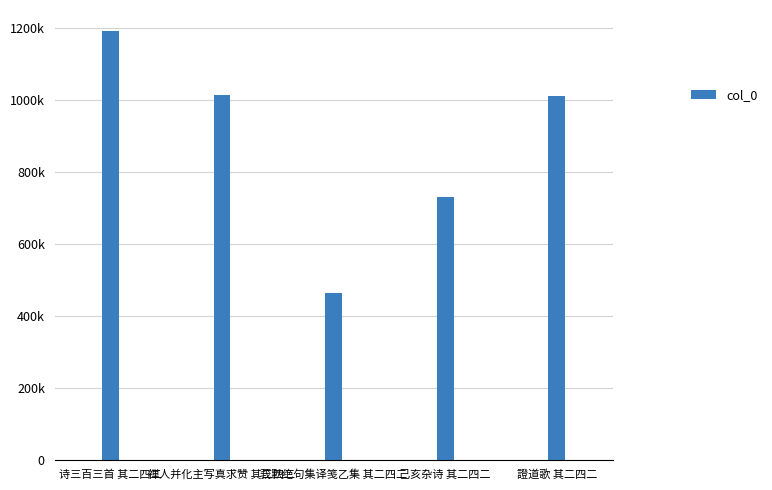

Reading right to left, transcribe all the data shown in this chart.

1011243	729528	463564	1013287	1189596